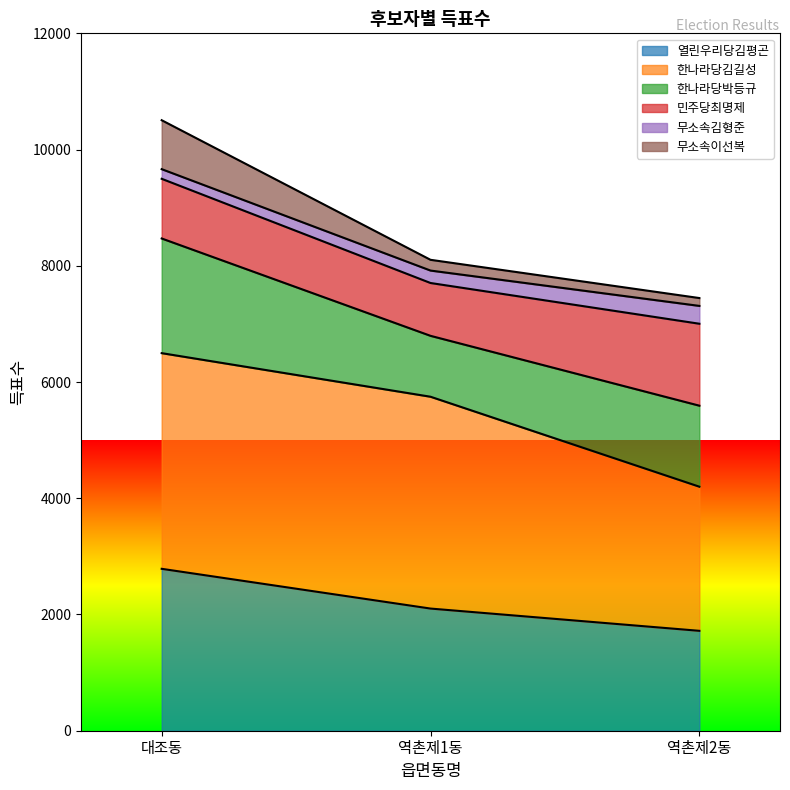

What is the lowest value of the 열린우리당김평곤 series?

1719